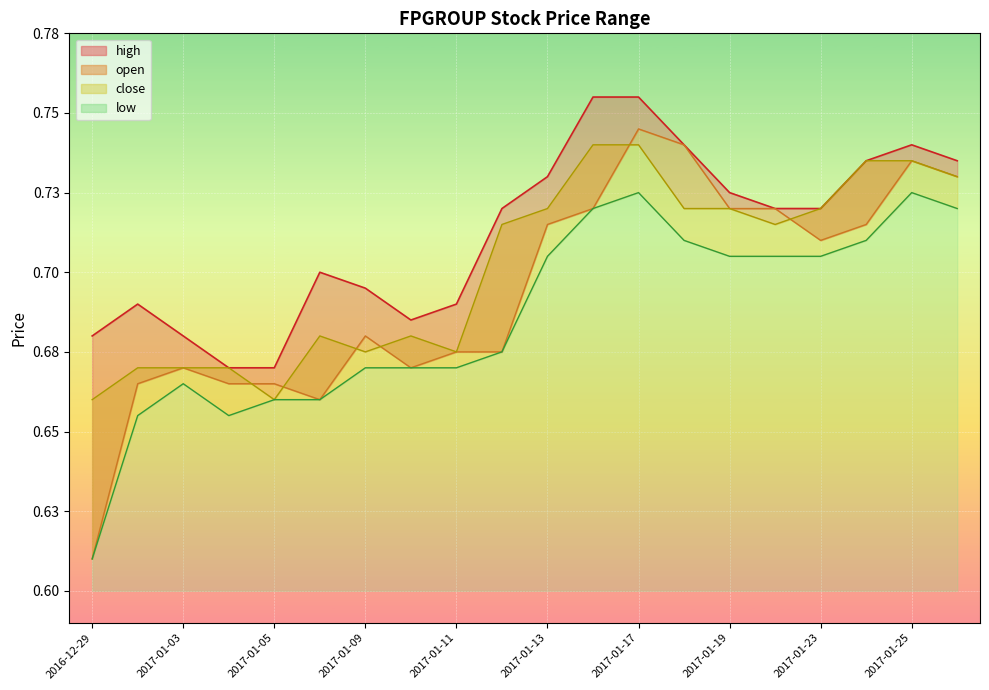

What is the lowest value of the open series?

0.6